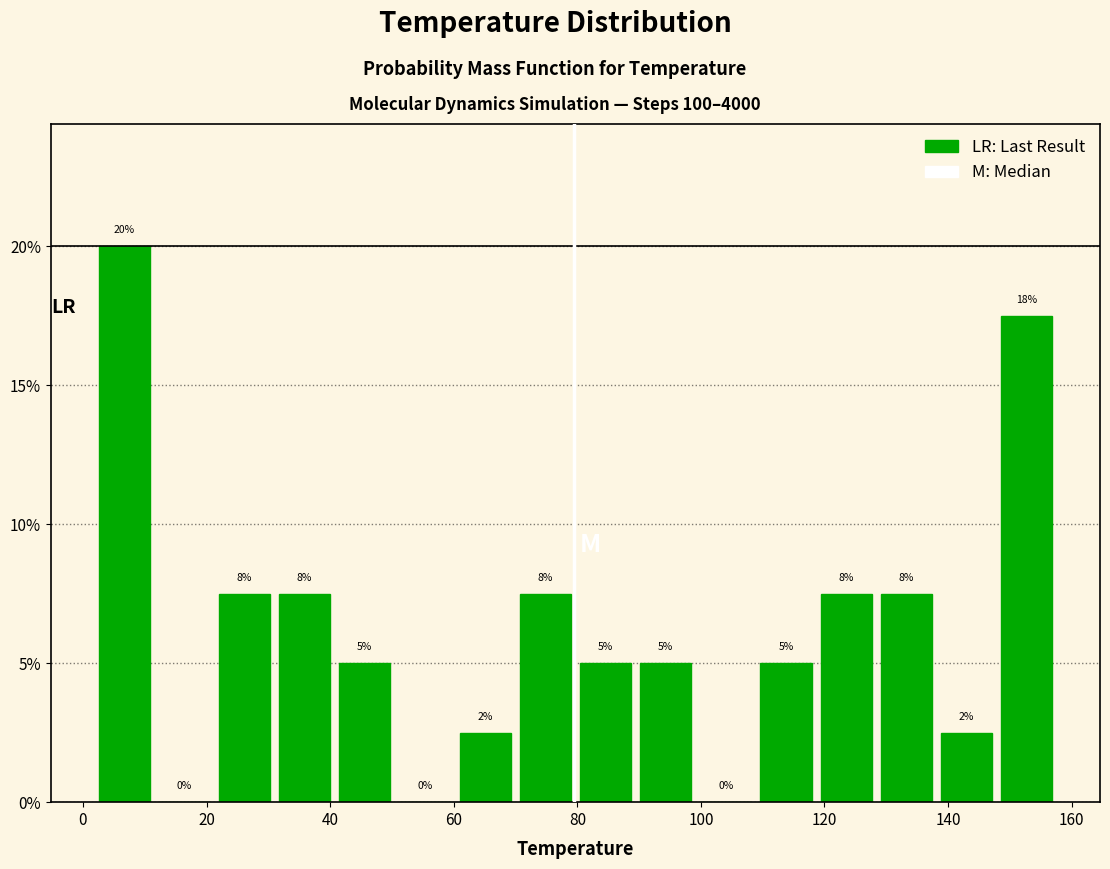

Over which range of the x-axis is the bar tallest?

2 to 12